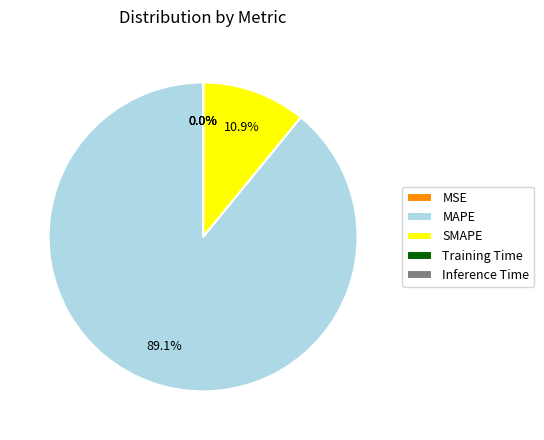

Does MAPE account for over 50% of the chart?

Yes